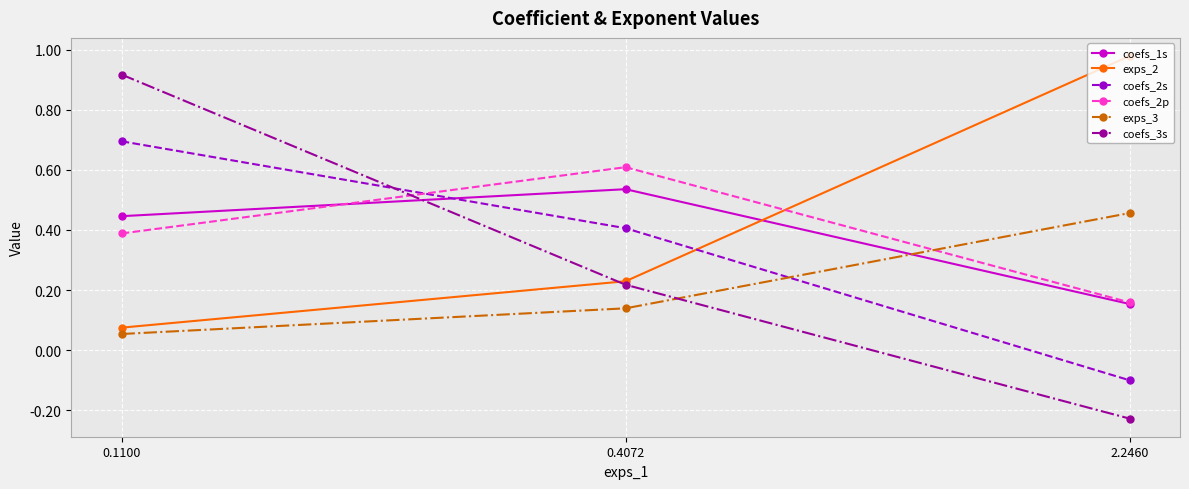

How many lines are shown in the chart?

6